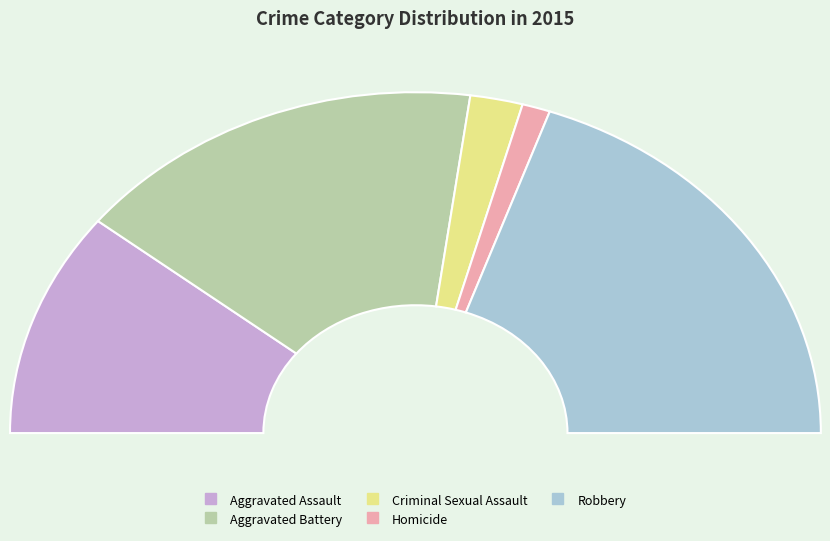

True or false: Aggravated Battery accounts for 21% of the total.

False